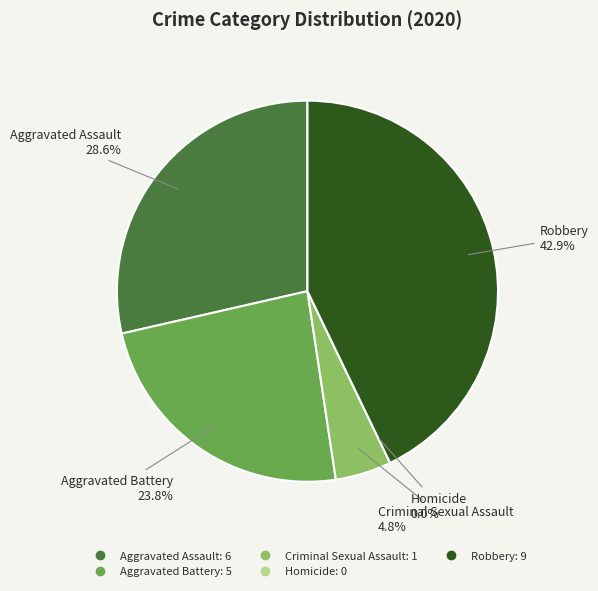

Is there a majority slice in this chart?

No